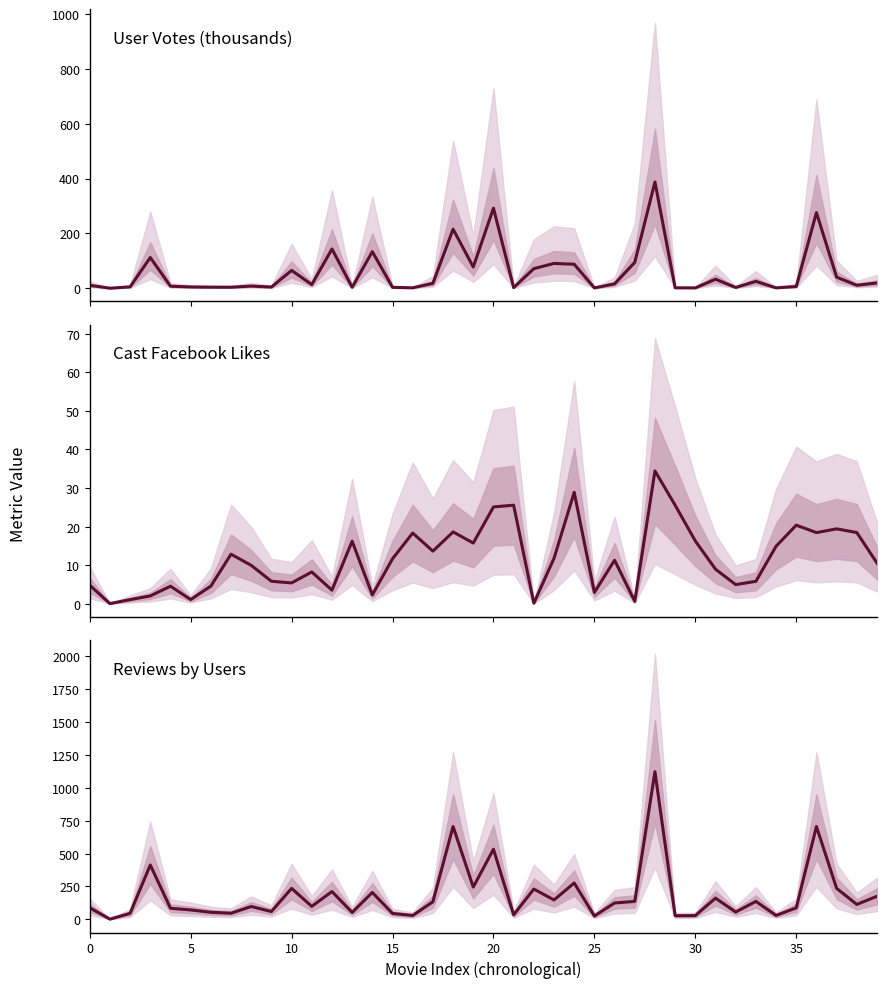

Which series has the largest total across all categories?

Reviews by Users